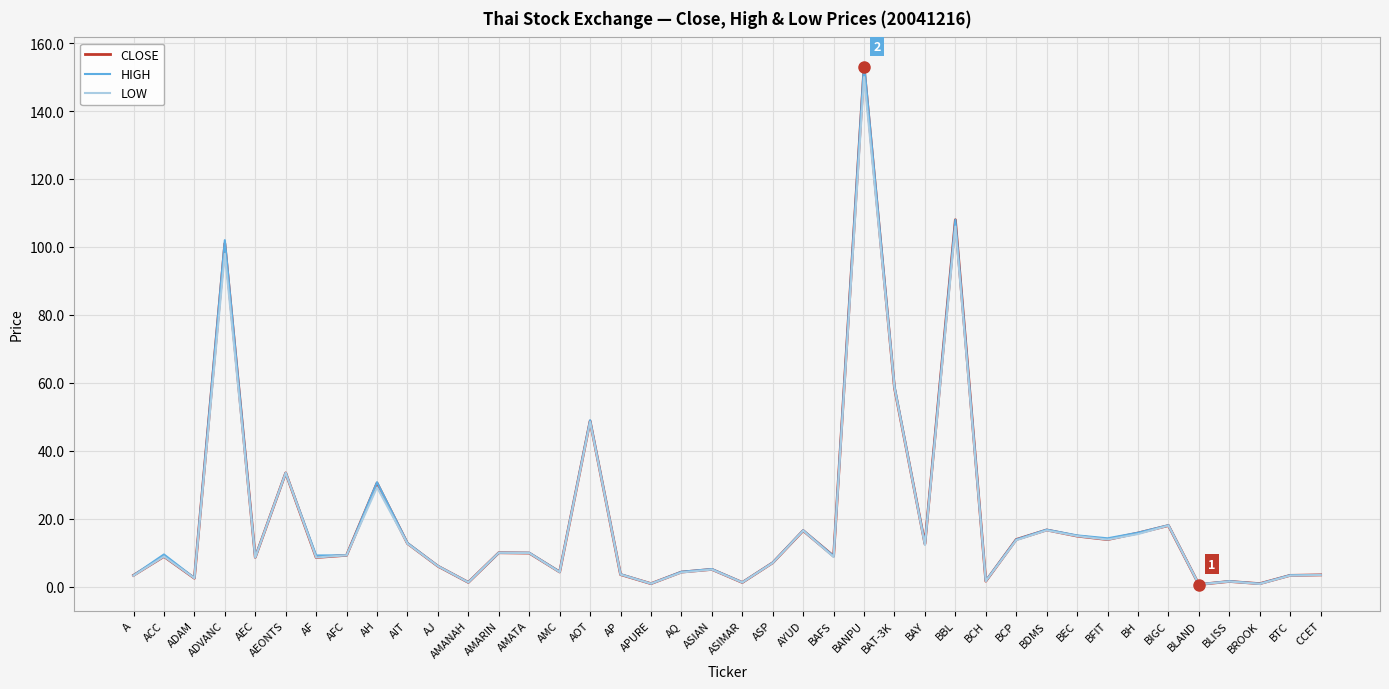

What is the maximum value for LOW?

150.0